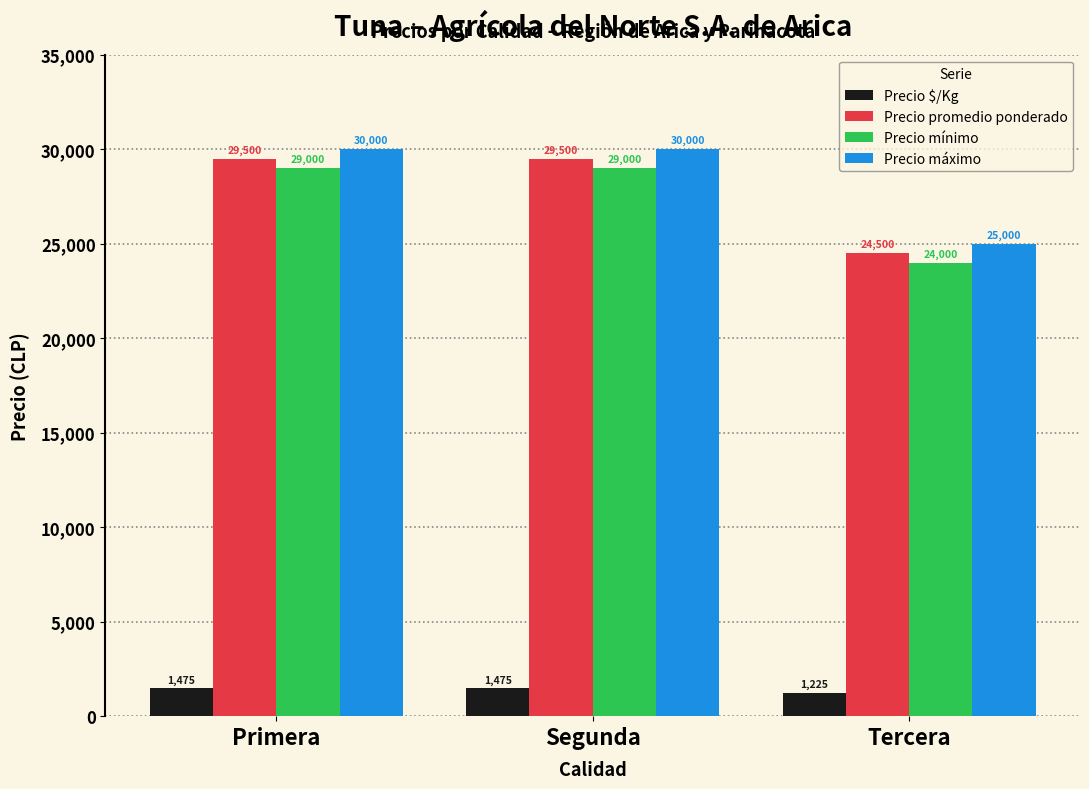

What is the spread (max minus min) of values at Primera?

28525